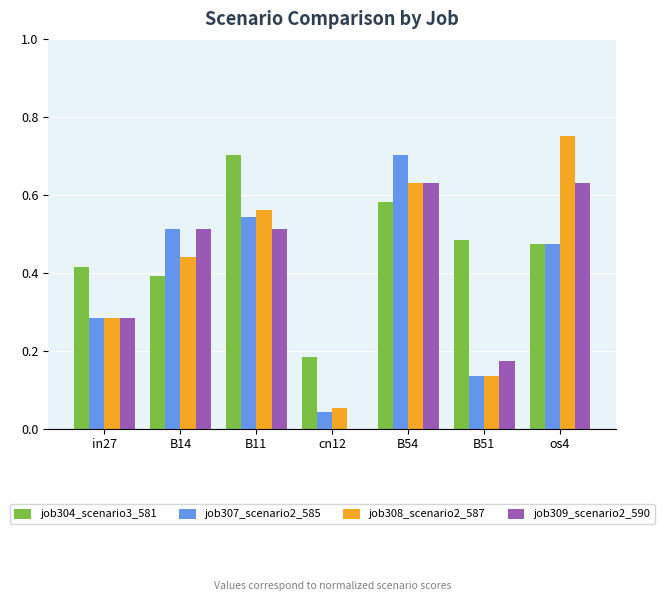

What is the sum of the job308_scenario2_587 values at os4 and B51?

0.9